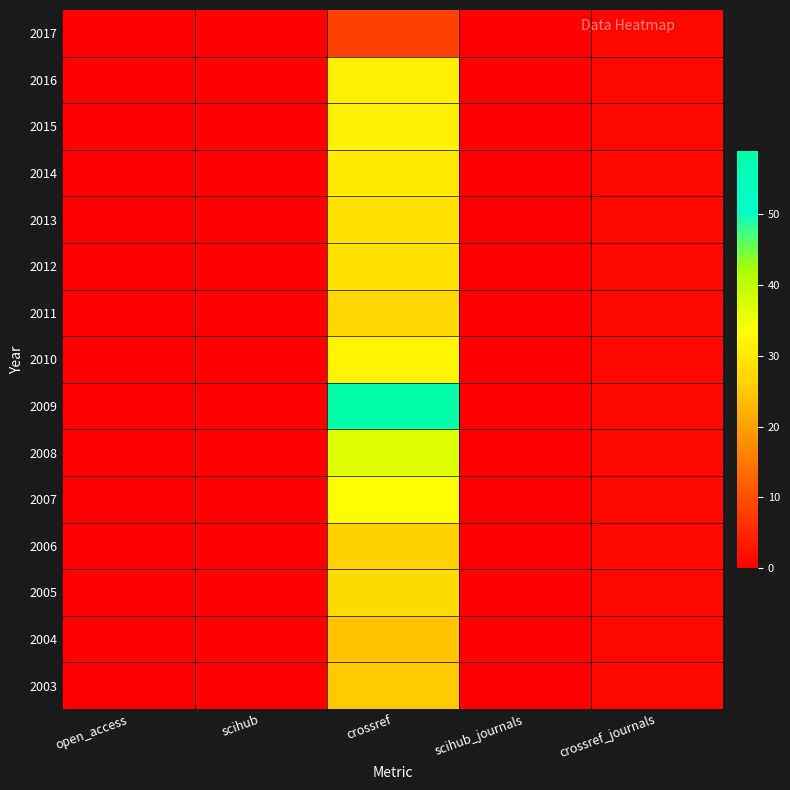

Which has a higher value, open_access or scihub_journals?

open_access